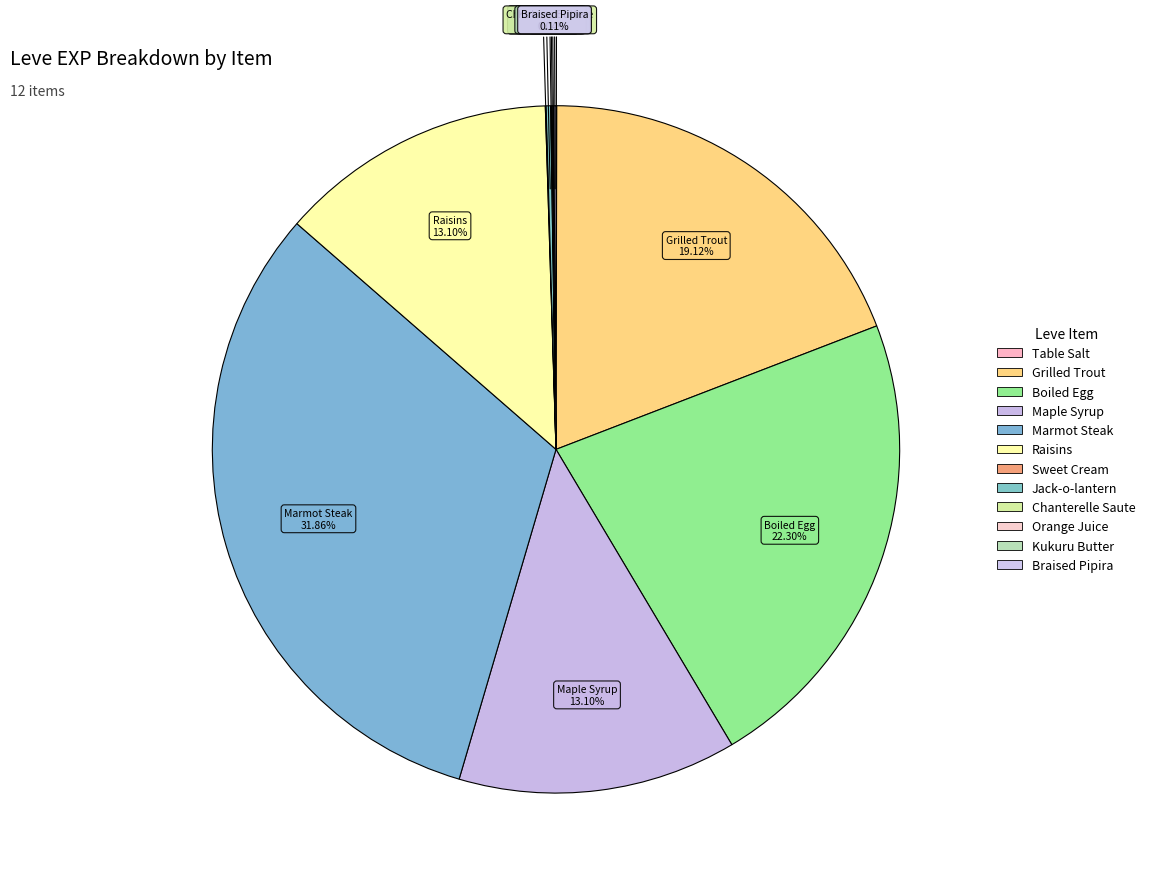

To the nearest percent, what is the difference between the largest and smallest slice percentages?

32%